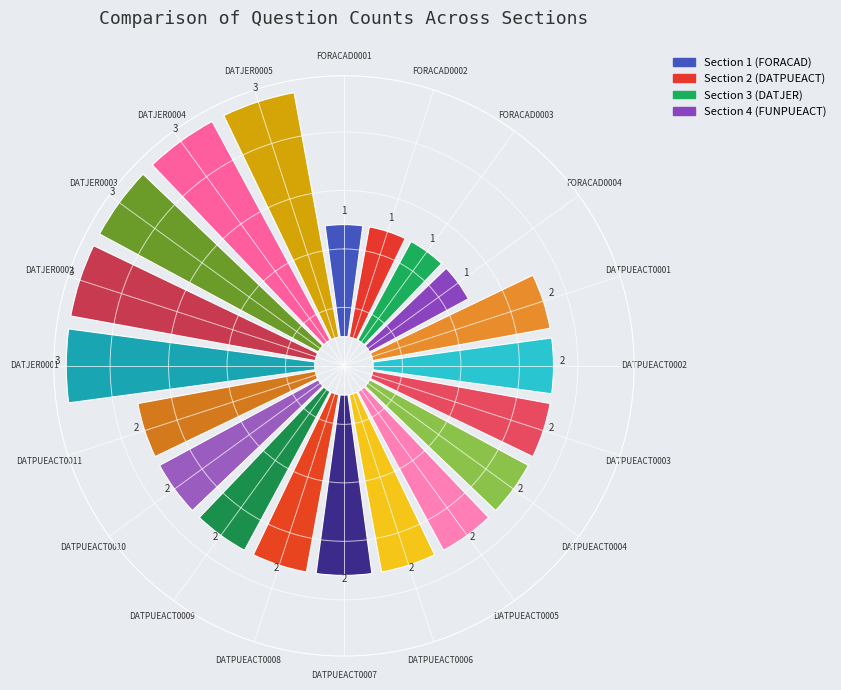

Which slice is the largest?

DATJER0001